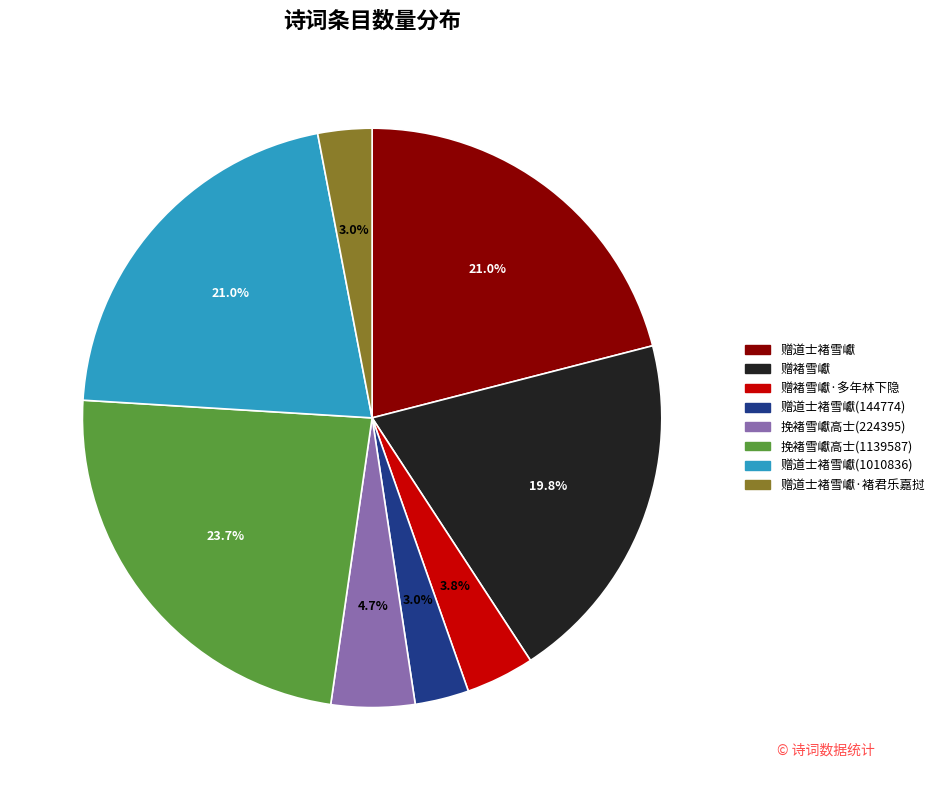

Does any single category account for the majority?

No